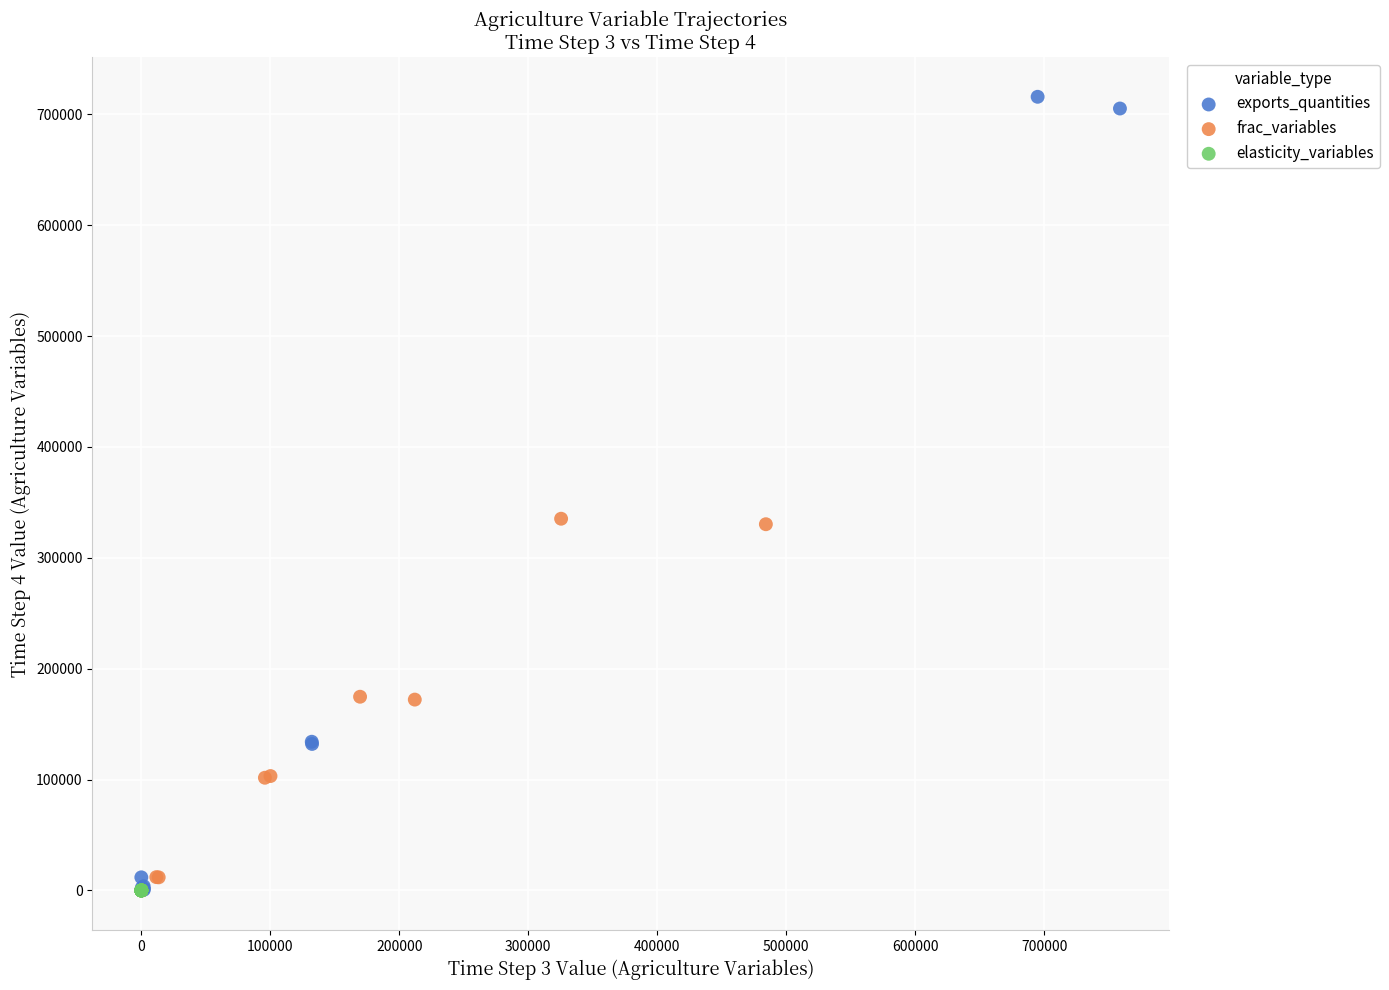

Which series reaches the maximum Y coordinate?

exports_quantities